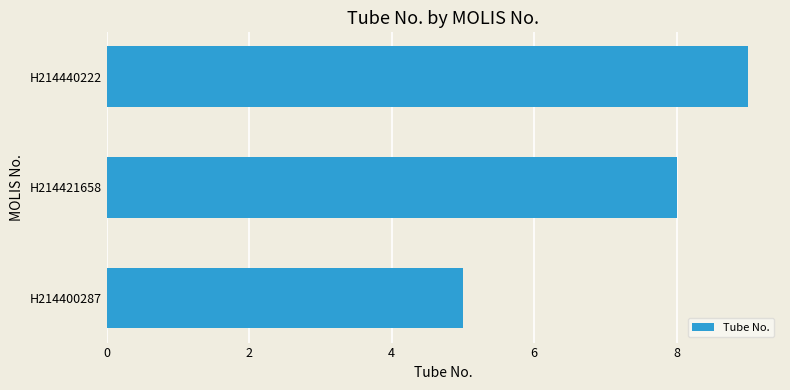

Rank the categories by value from lowest to highest.

H214400287, H214421658, H214440222